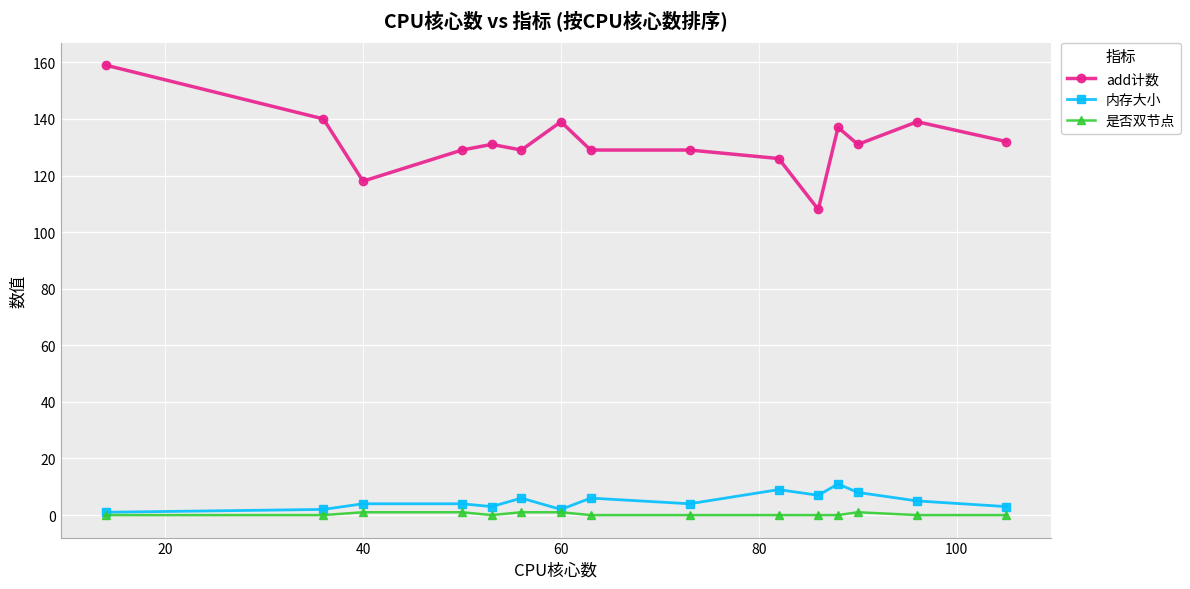

Reading left to right, what are all the values shown in this chart?

add计数: 159	140	118	129	131	129	139	129	129	126	108	137	131	139	132
内存大小: 1	2	4	4	3	6	2	6	4	9	7	11	8	5	3
是否双节点: 0	0	1	1	0	1	1	0	0	0	0	0	1	0	0